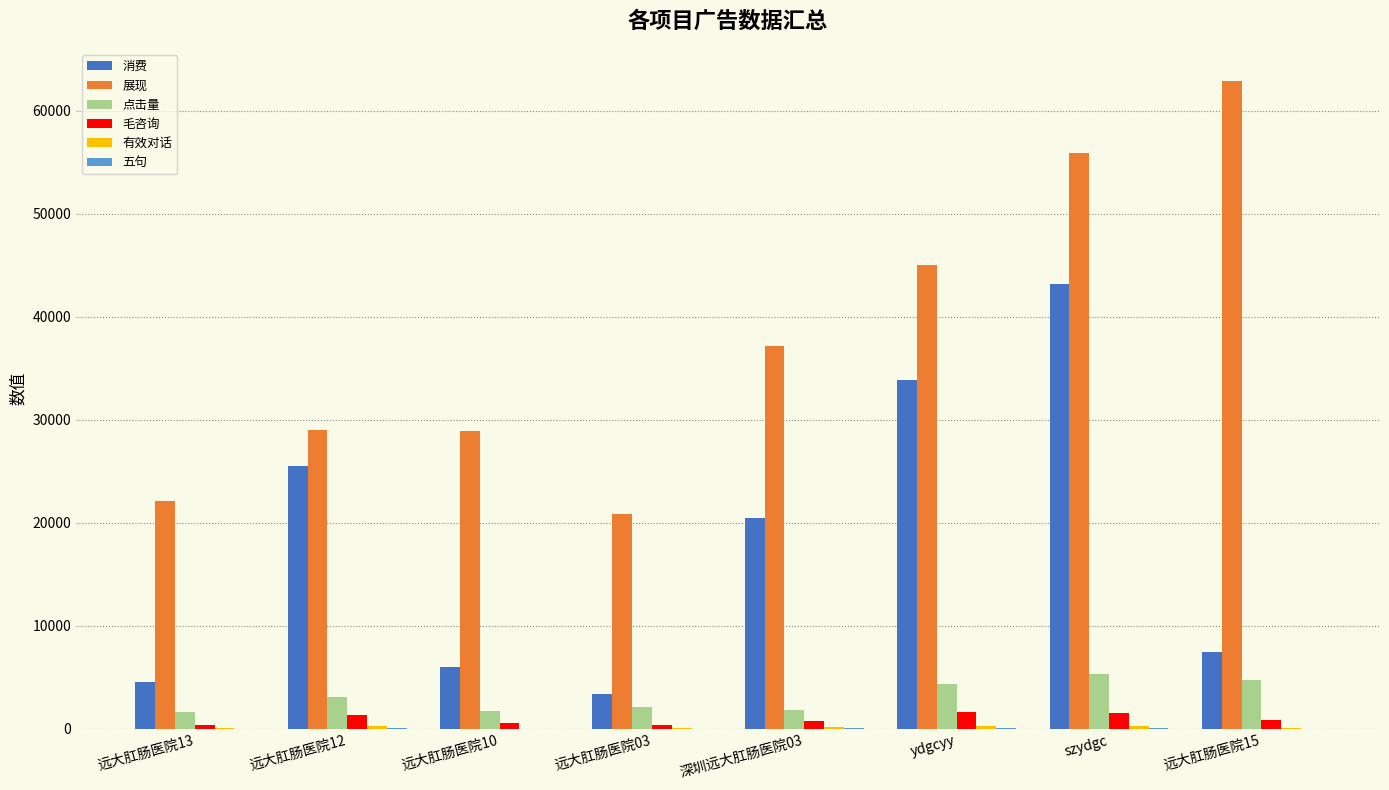

How many categories are shown in the chart?

8